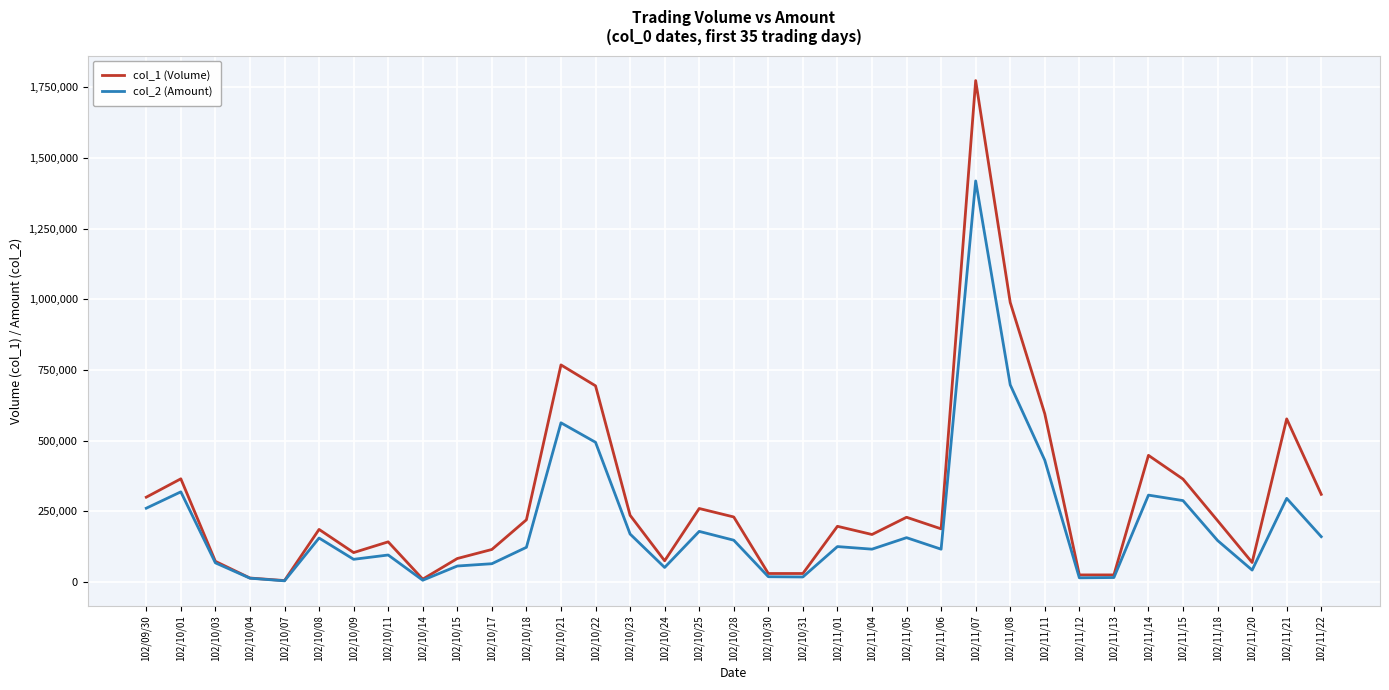

True or false: col_1 (Volume) has a value of 30000 at 102/10/30.

True